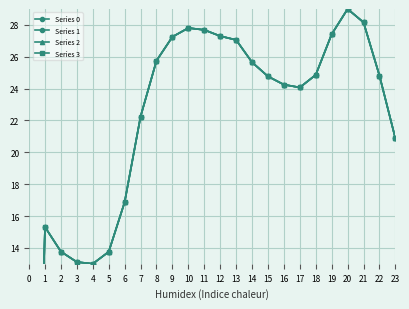

Which series has the largest total across all categories?

Series 0